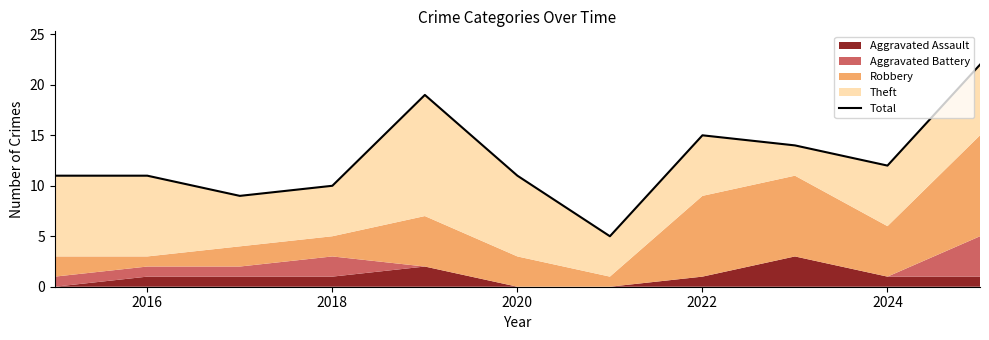

What is the average value?

13